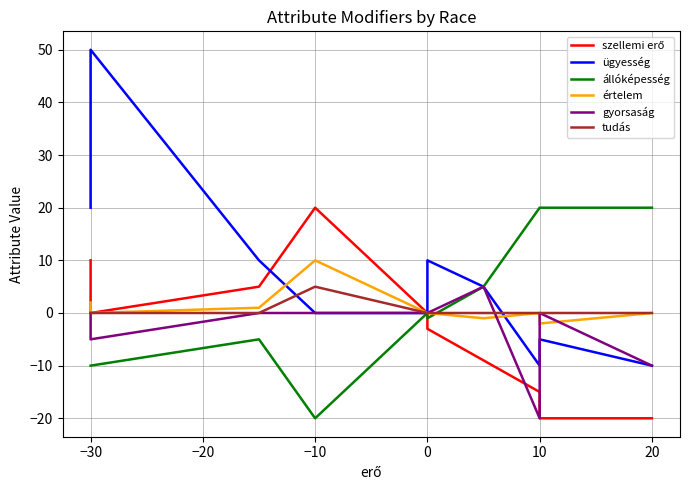

What is the average value of the értelem series?

1